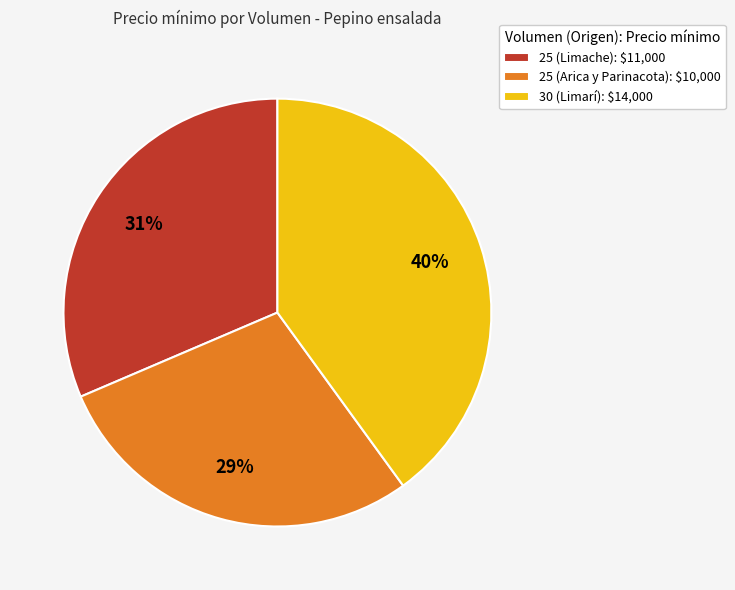

To the nearest percent, what portion does 25 (Limache) represent?

31%